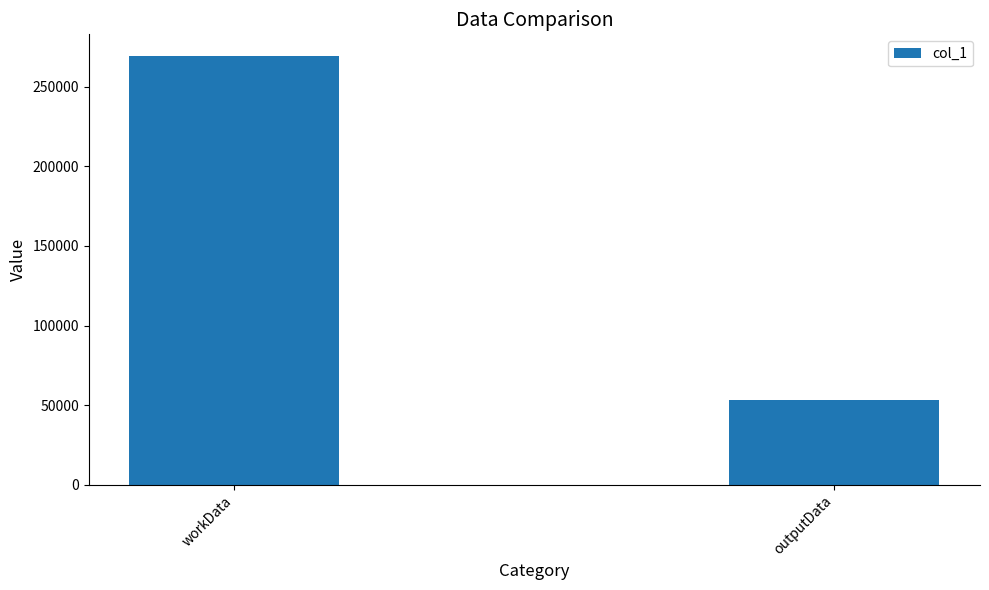

Reading left to right, transcribe all the data shown in this chart.

workData=269400	outputData=53133